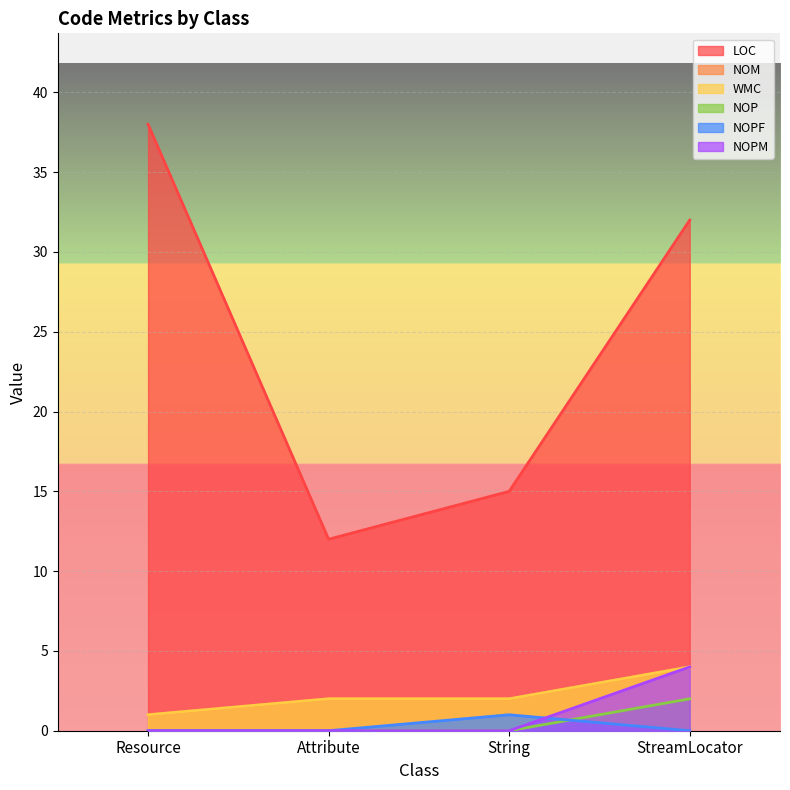

Which category has the highest value in the NOP series?

StreamLocator